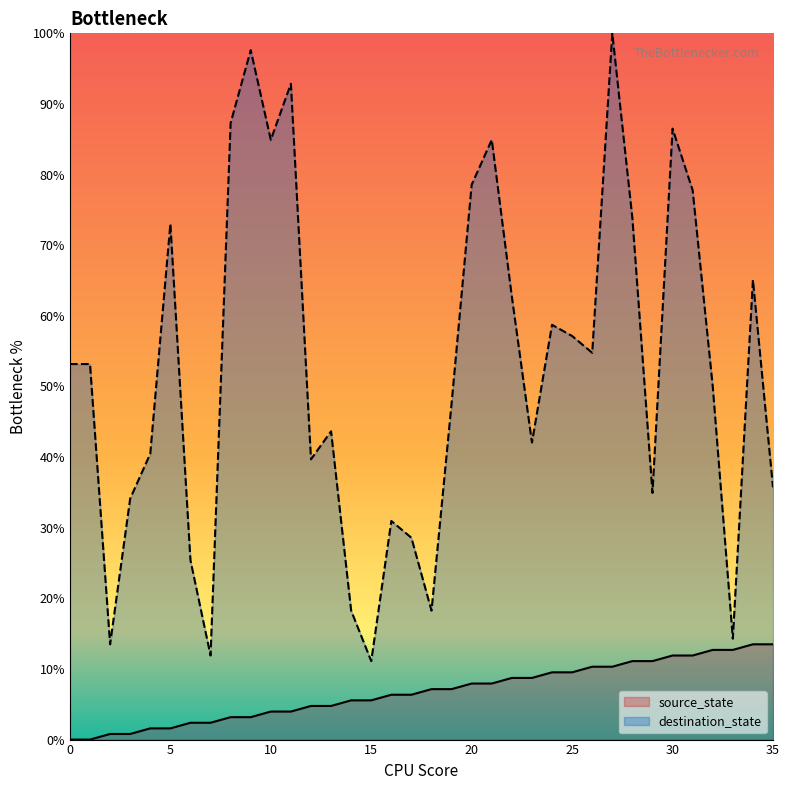

Rank the series by their maximum value, from highest to lowest.

destination_state, source_state